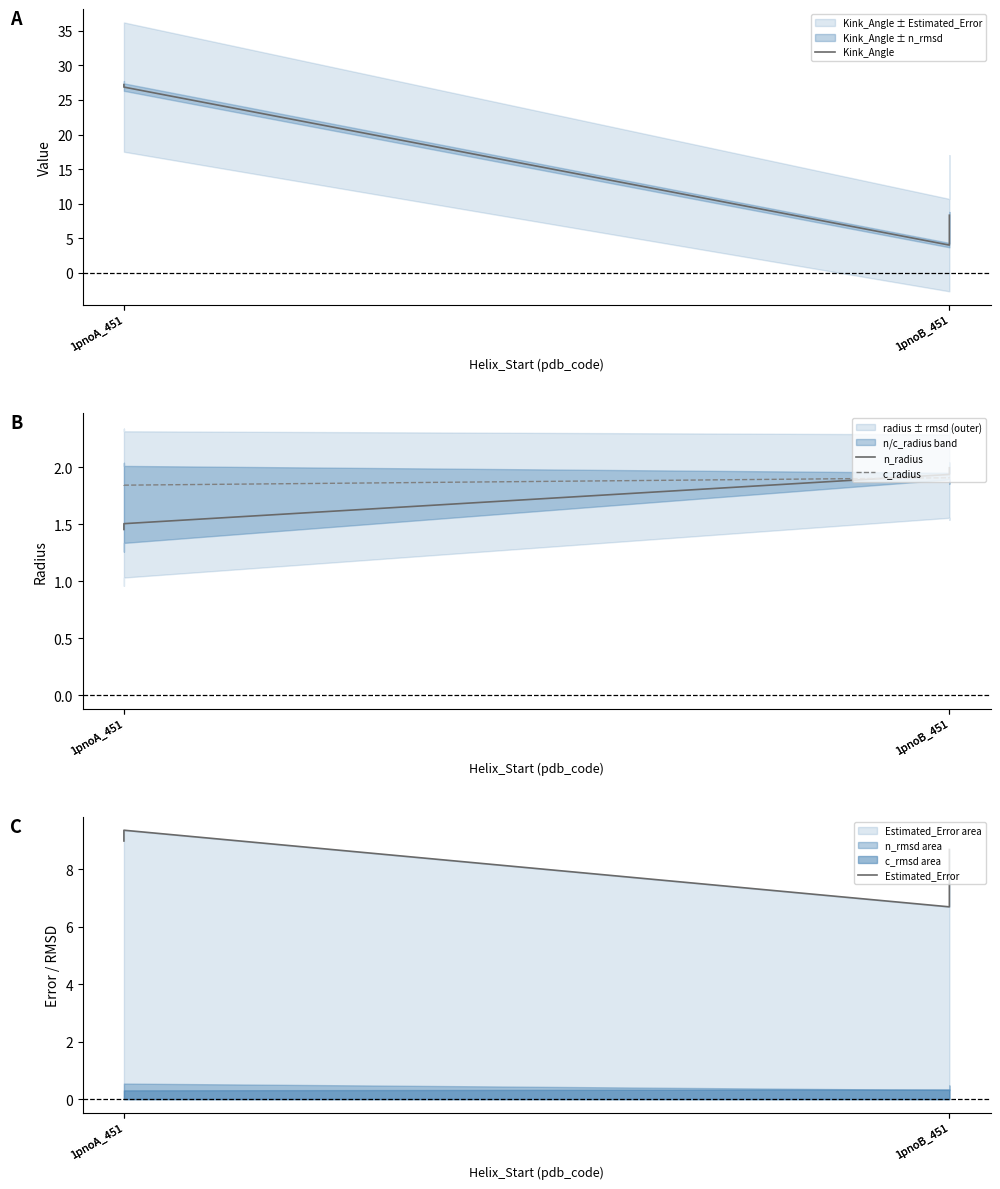

What is the label of the 4th point from the right?

1pnoA_451